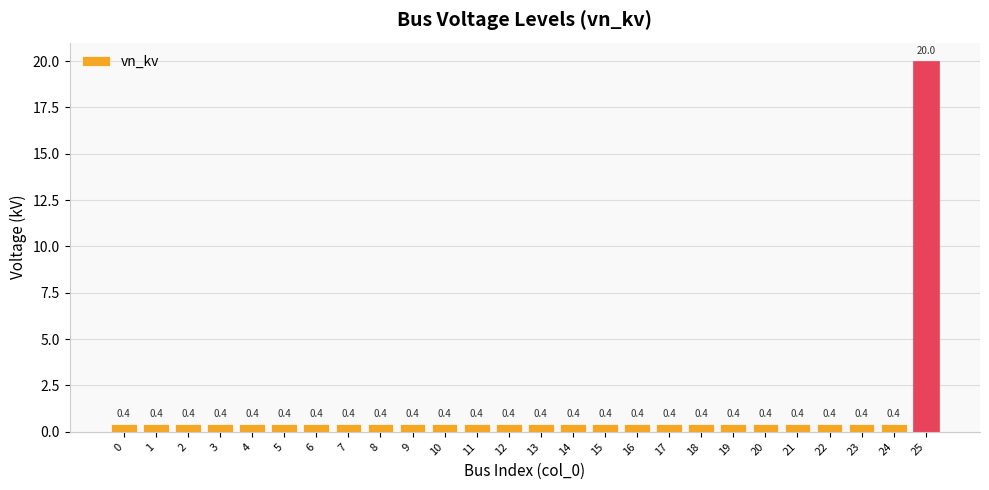

What is the value of the 6th bar from the left?

0.4